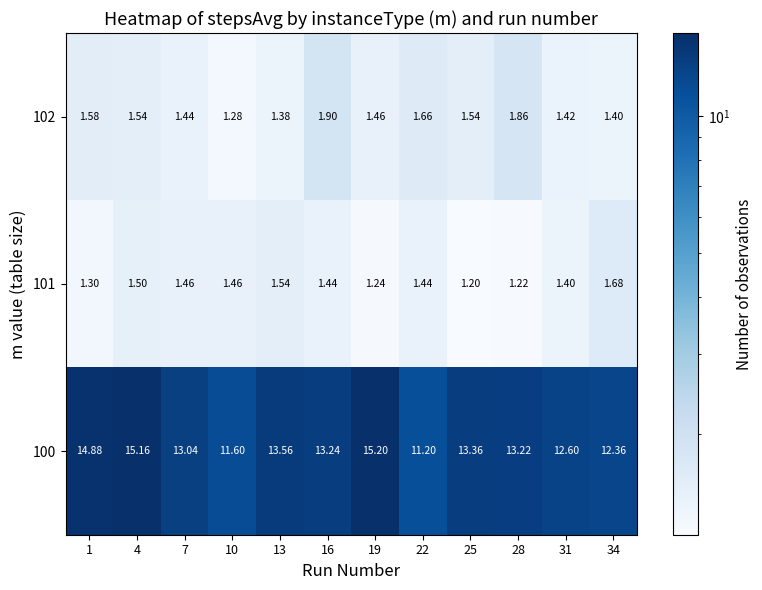

Between 16 and 34, which series saw the biggest shift?

100